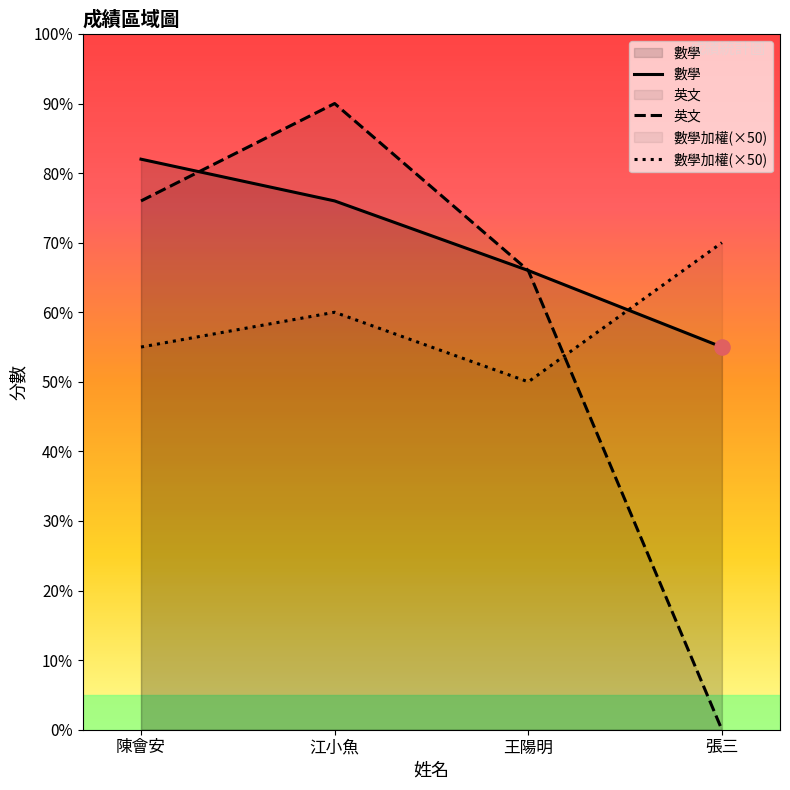

What are all the series names shown in the legend?

數學, 英文, 數學加權(×50)